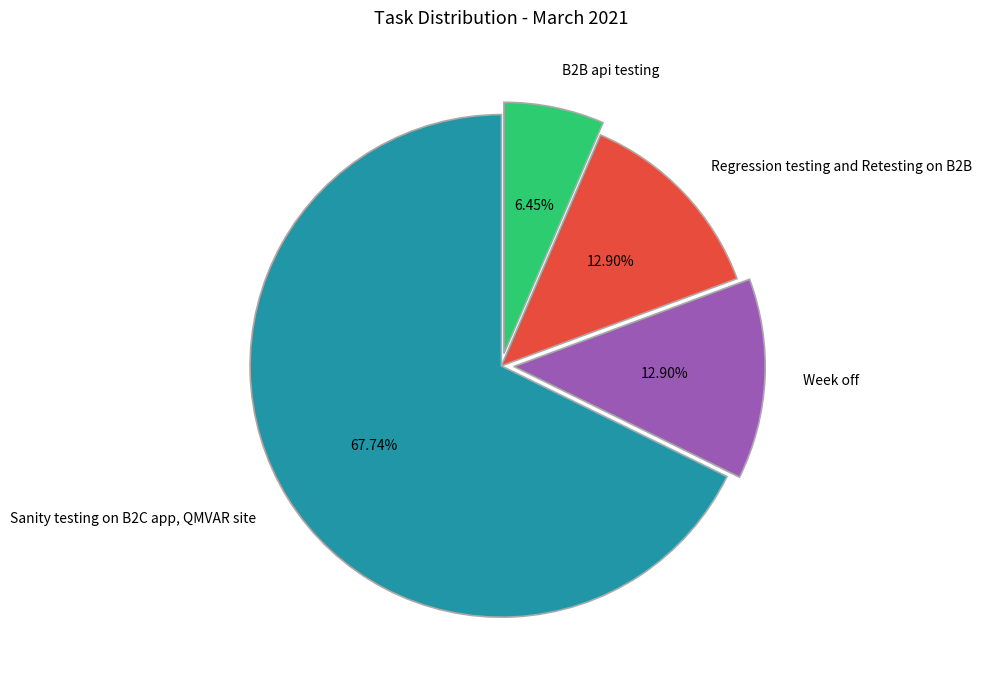

Which category has the smallest portion of the pie?

B2B api testing